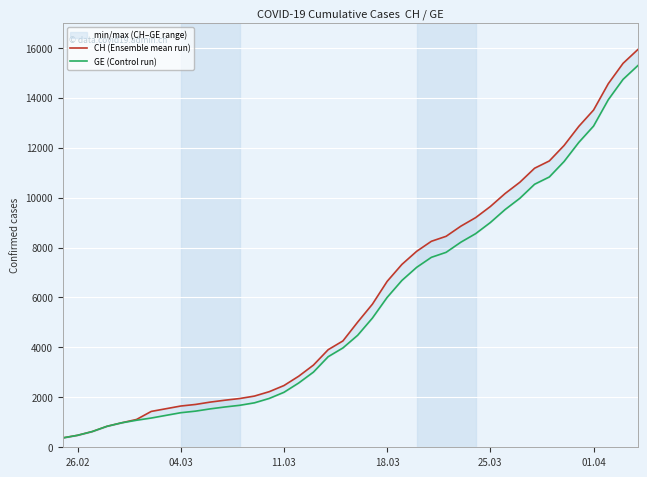

At which category does the chart reach its minimum across all series?

26.02